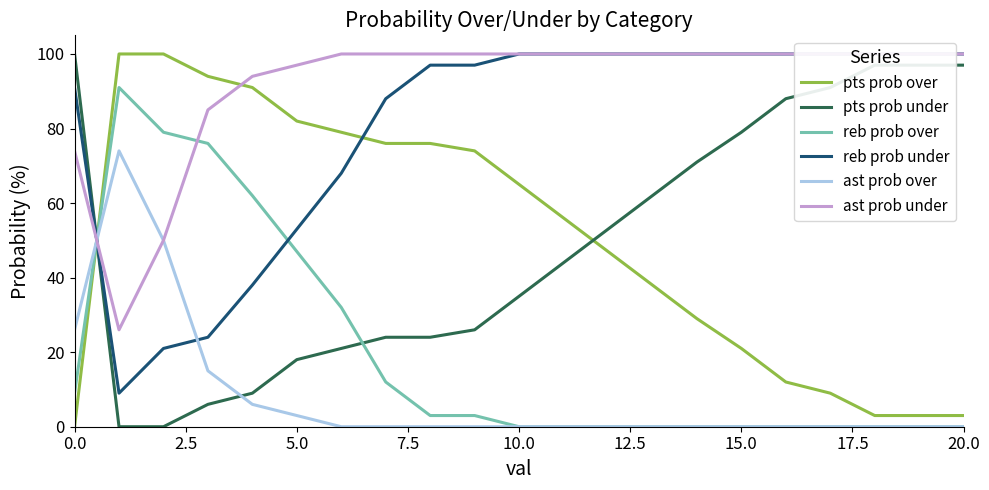

True or false: pts prob under has a value of 12 at 5.0.

False